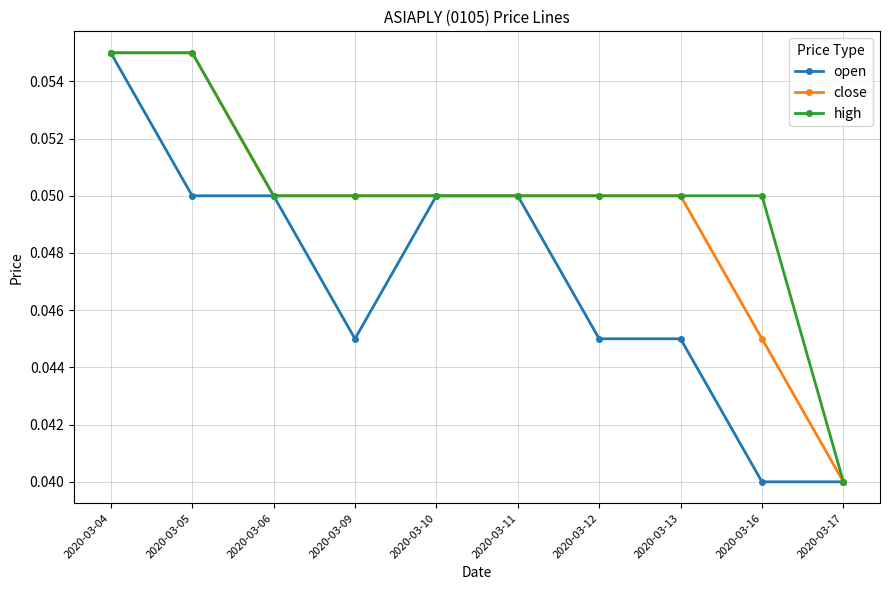

Count the close values in the range 0 to 1.

10